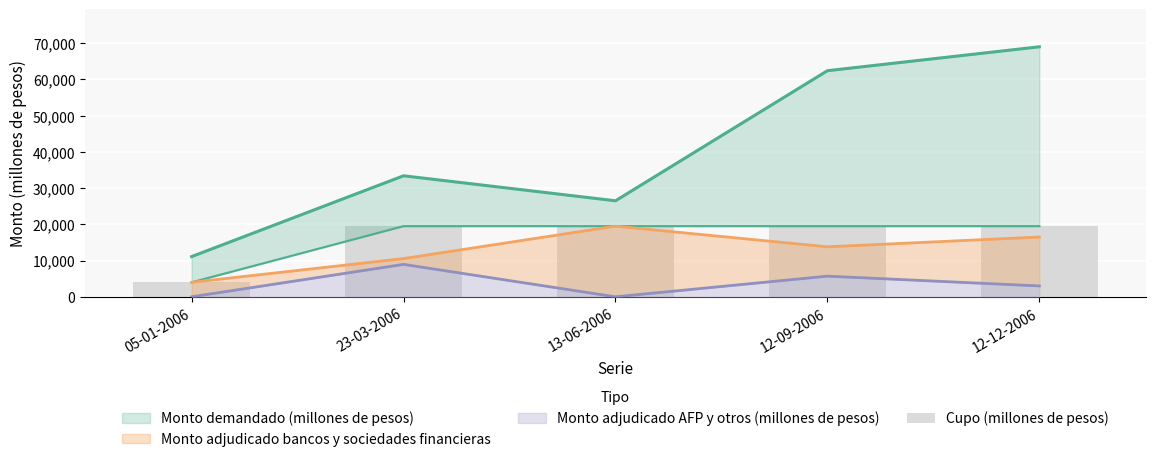

What is the value of the 3rd bar from the left?

19500